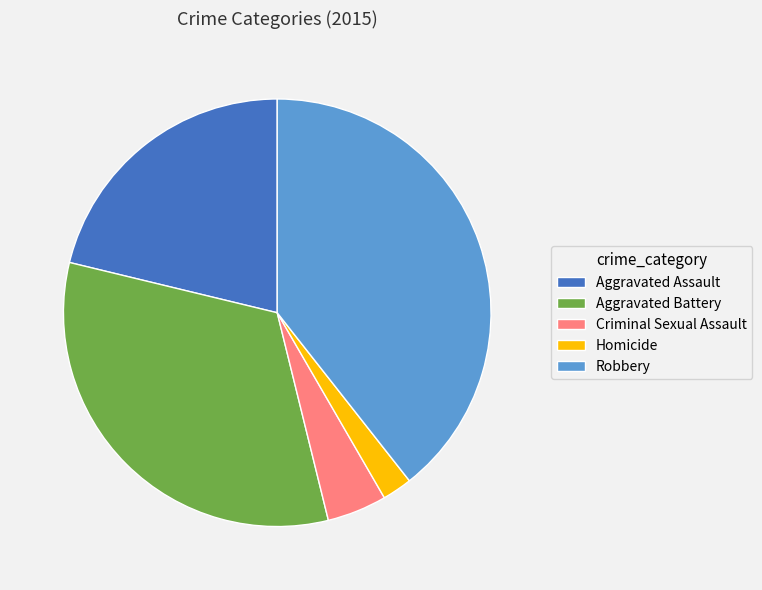

What is the smallest slice in the pie chart?

Homicide